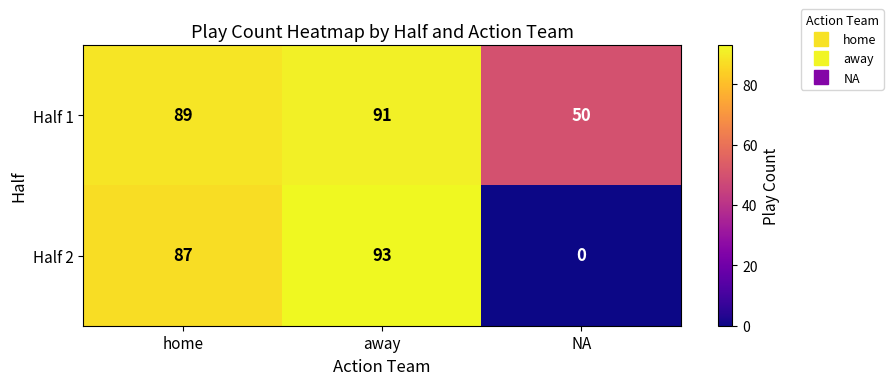

Read the Half 1 value at home.

89